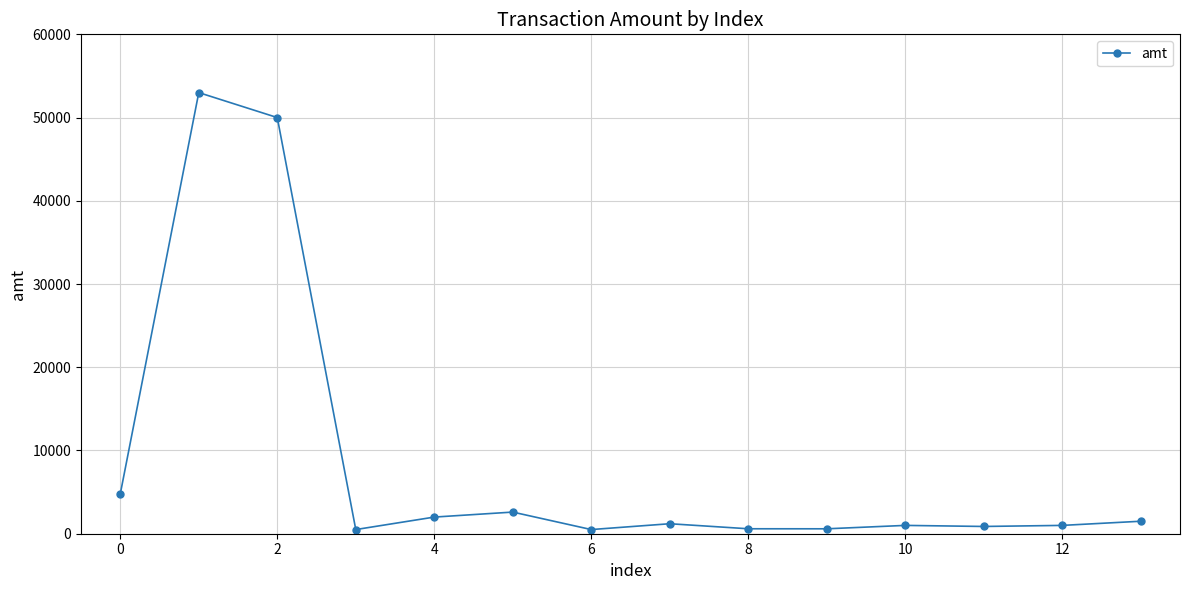

What is the difference between the maximum and second lowest values?

52500.0